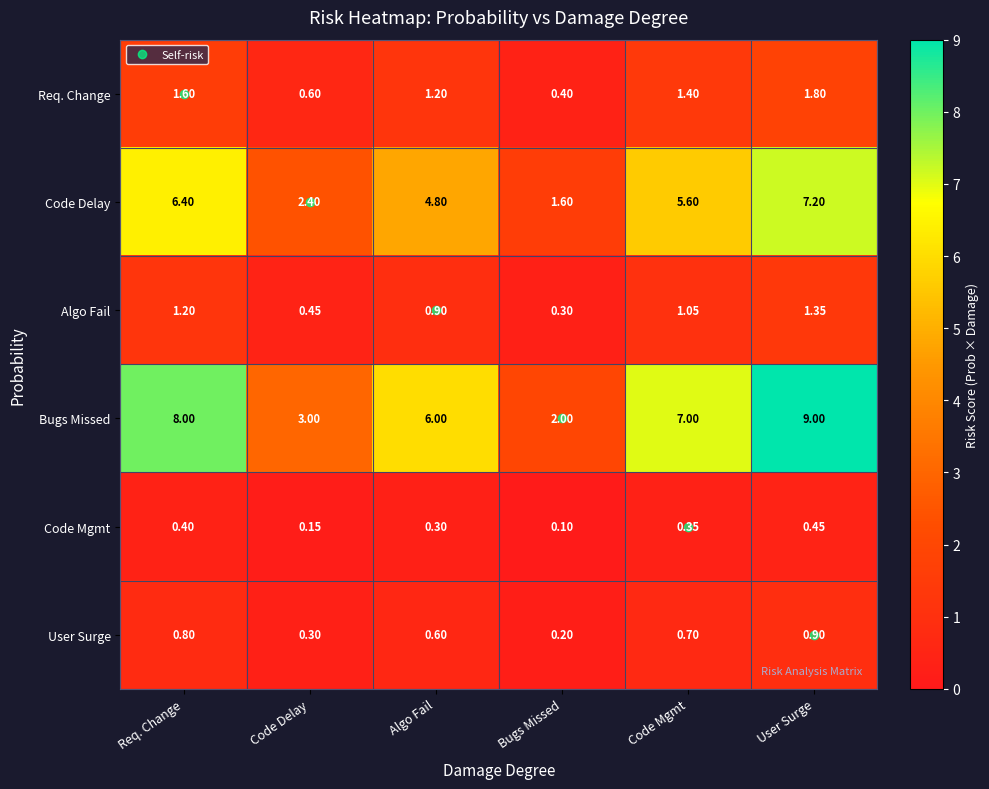

At Code Delay, list the series in order from largest to smallest.

Bugs Missed, Code Delay, Req. Change, Algo Fail, User Surge, Code Mgmt